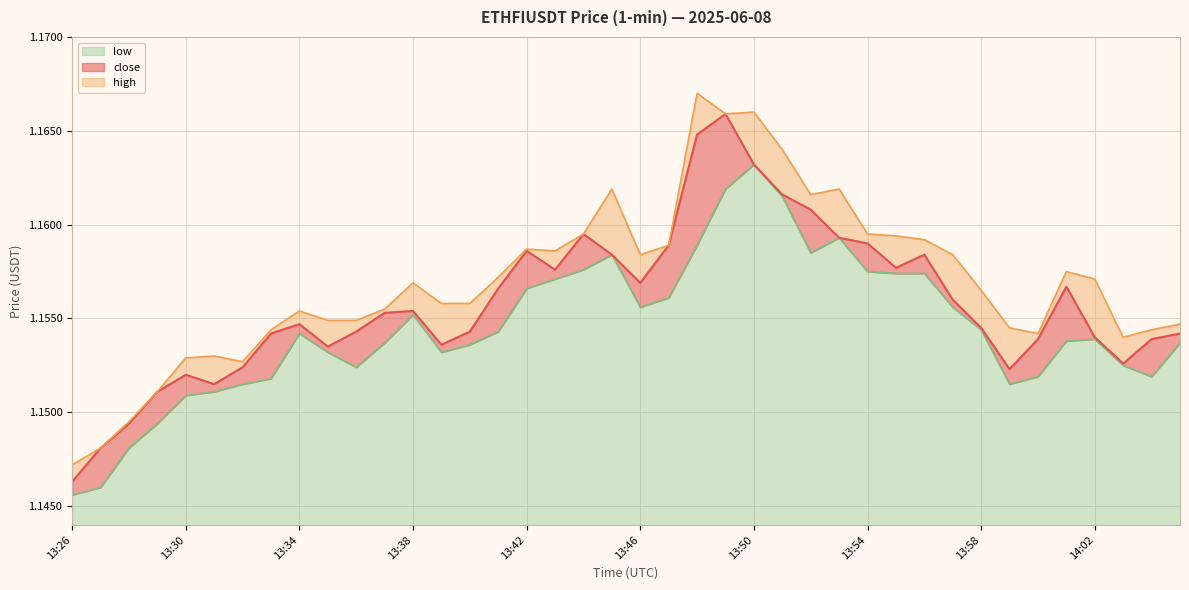

True or false: high has a value of 1.8 at 13:31.

False